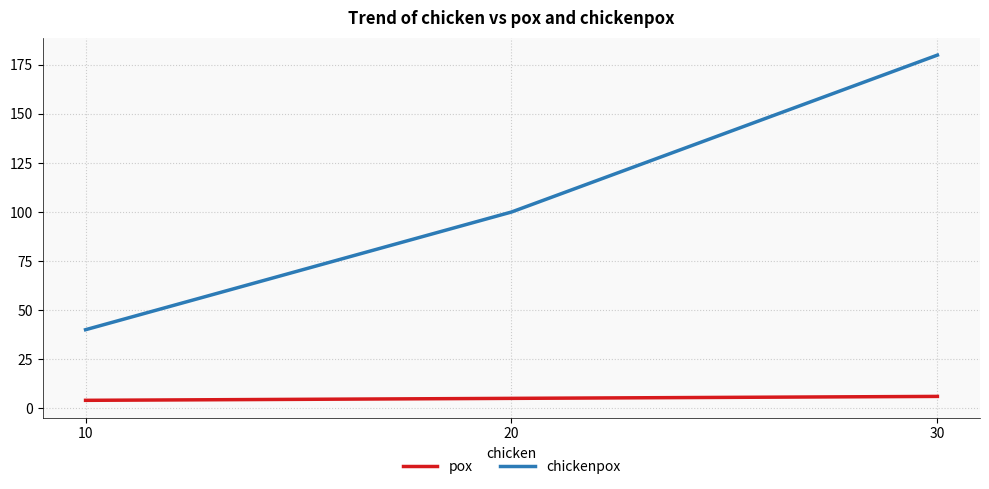

Between 20 and 30, which series saw the biggest shift?

chickenpox